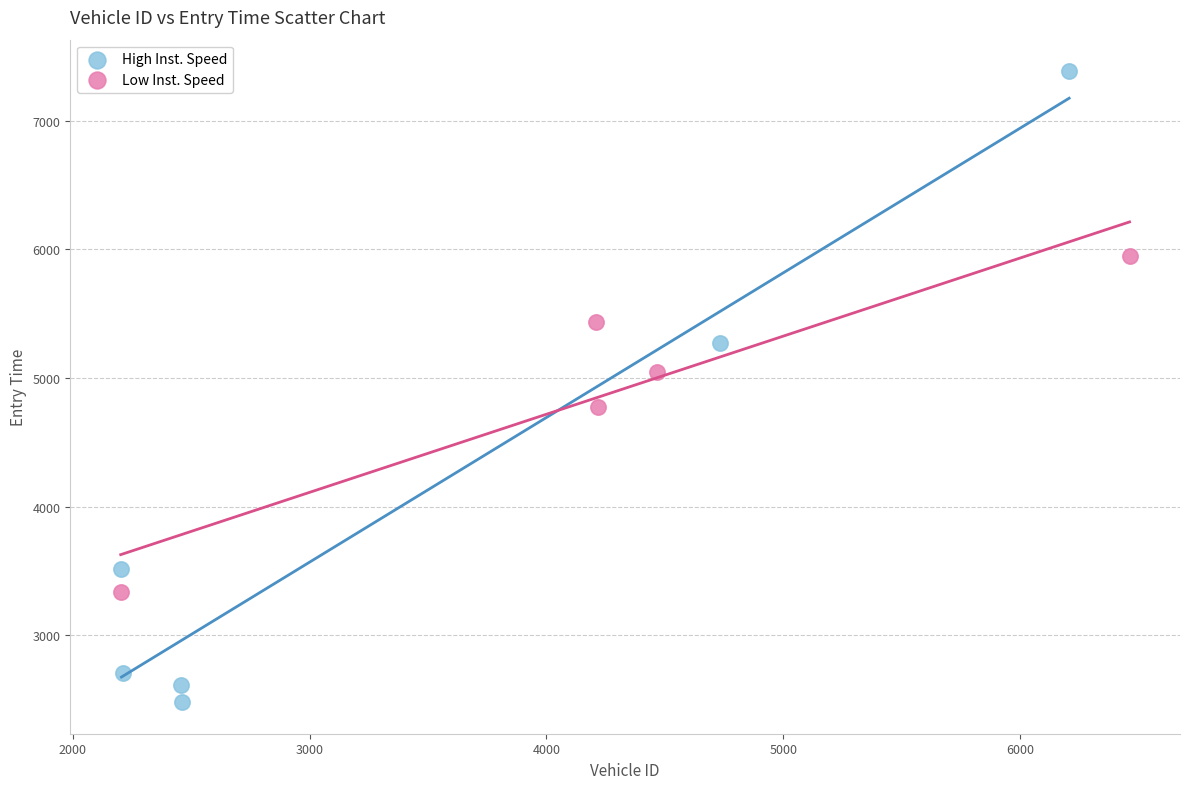

What are all the series names shown in the legend?

High Inst. Speed, Low Inst. Speed